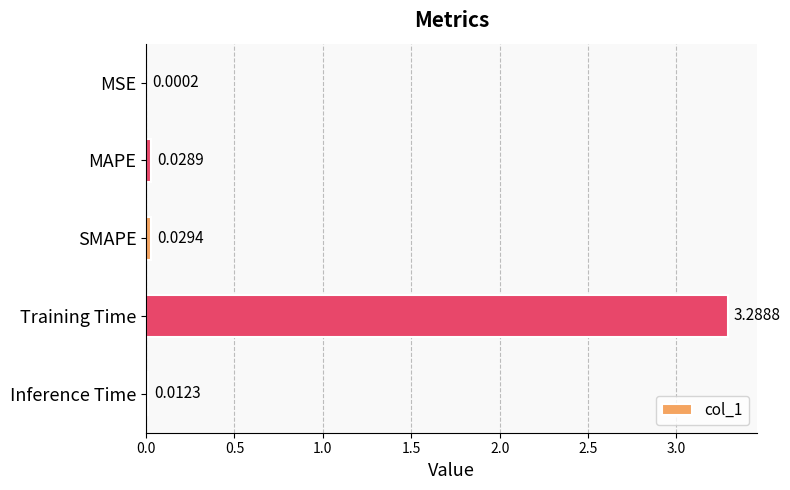

What is the sum of all values?

3.4